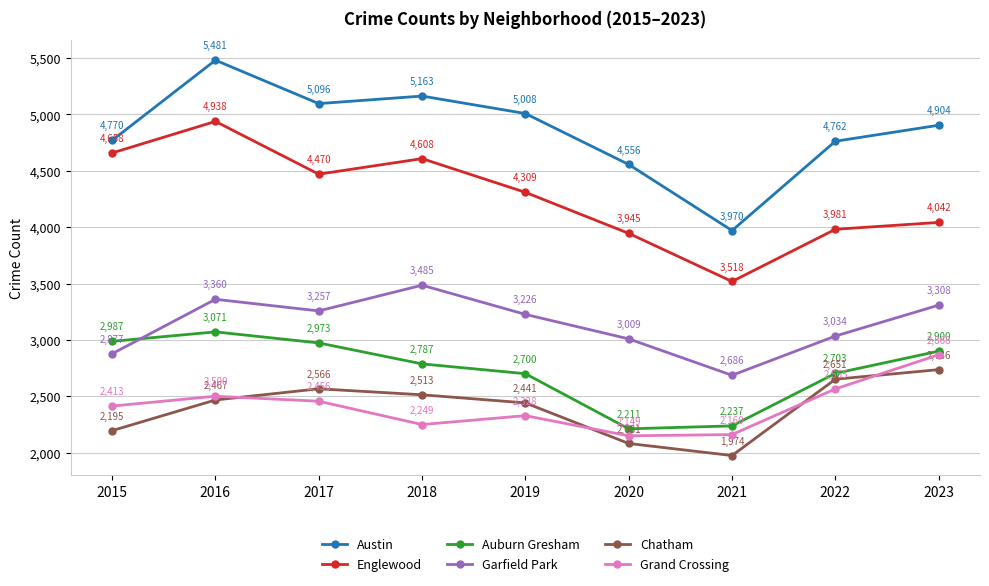

What is the value of the Auburn Gresham point at the 1st from the left?

2987